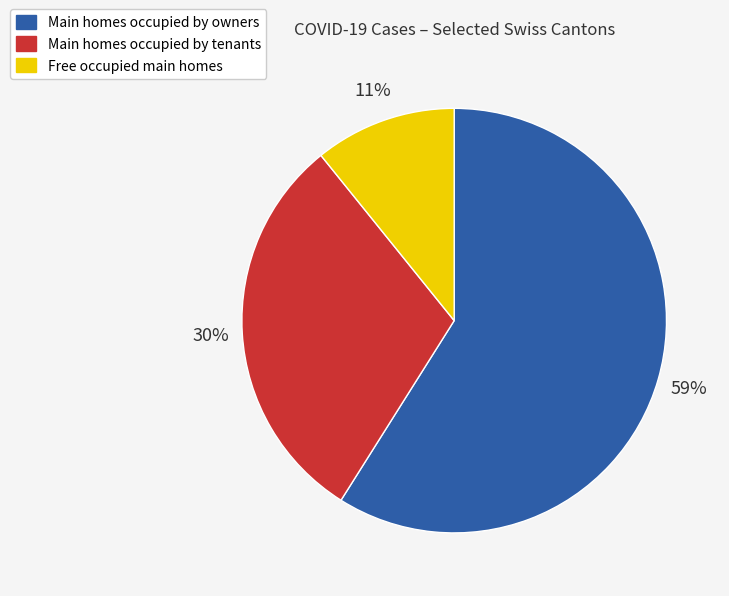

To the nearest percent, what is the average slice percentage?

33%